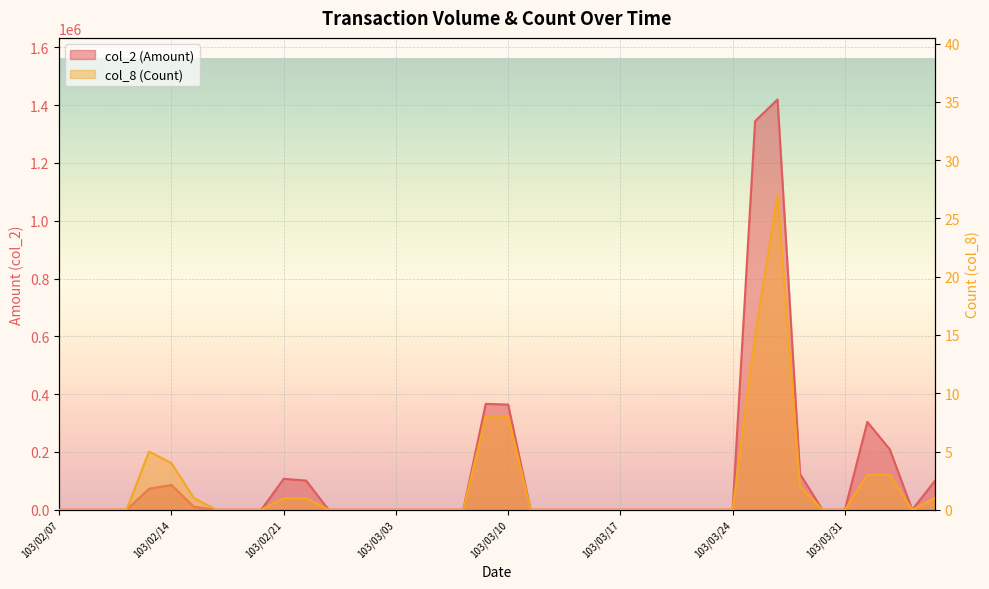

List the series in order of their peak value, lowest first.

col_8 (Count), col_2 (Amount)